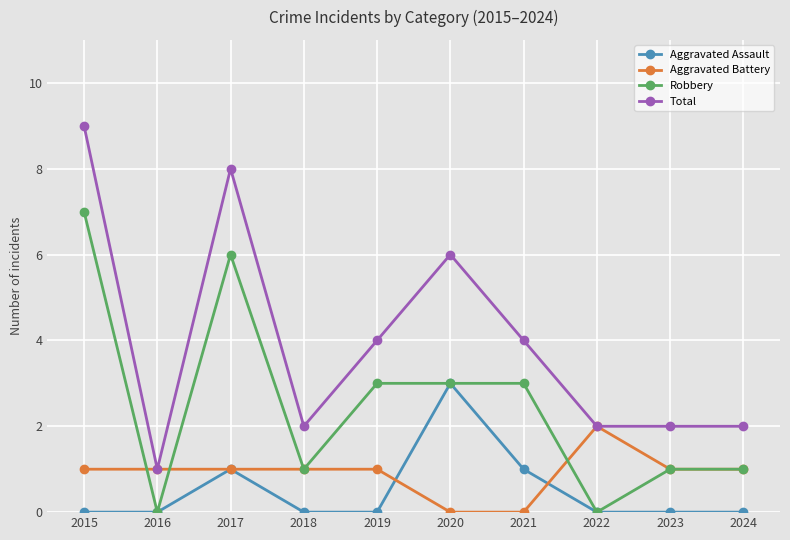

List the series in order of their peak value, highest first.

Total, Robbery, Aggravated Assault, Aggravated Battery